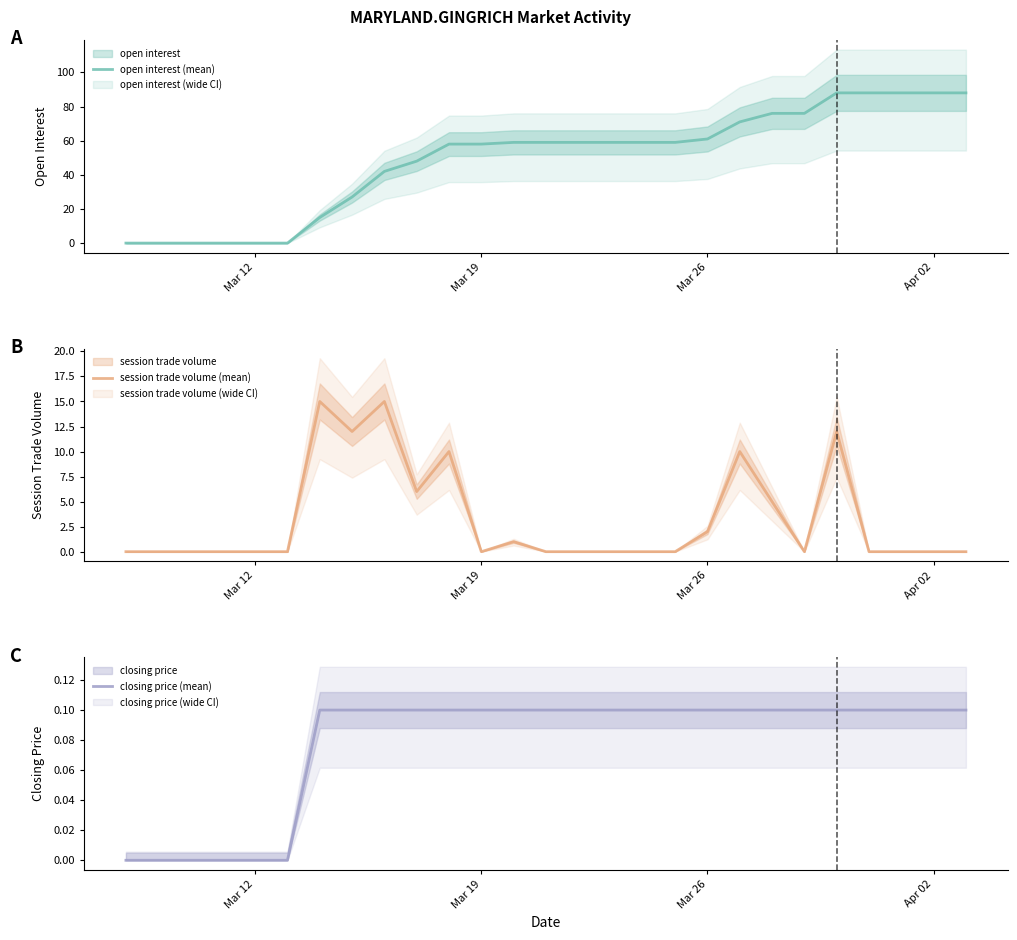

What is the highest value of the open interest (mean) series?

88